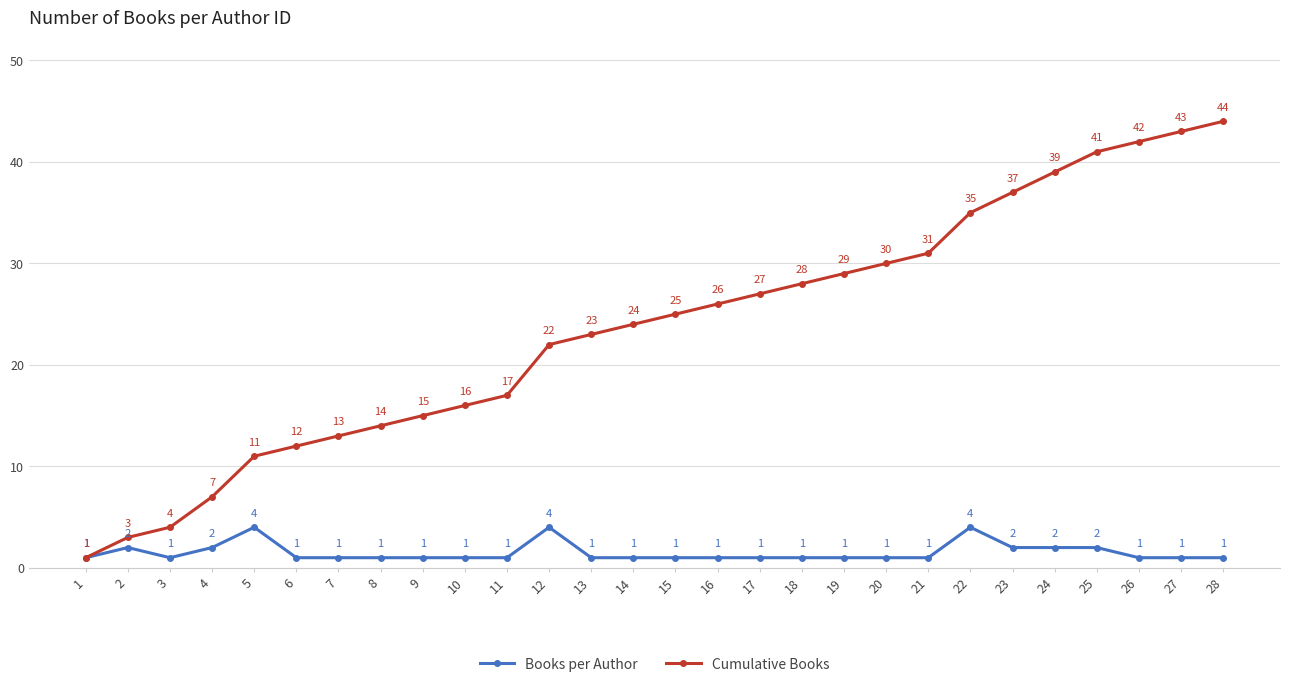

Reading right to left, extract all data points from this chart.

Books per Author: 1	1	1	2	2	2	4	1	1	1	1	1	1	1	1	1	4	1	1	1	1	1	1	4	2	1	2	1
Cumulative Books: 44	43	42	41	39	37	35	31	30	29	28	27	26	25	24	23	22	17	16	15	14	13	12	11	7	4	3	1